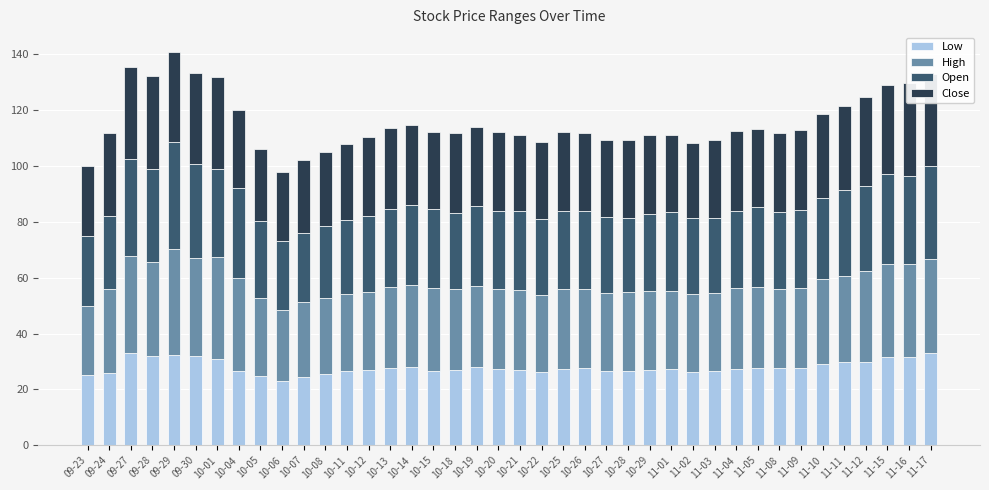

What is the sum of the Low values at 09-27 and 09-28?

64.7